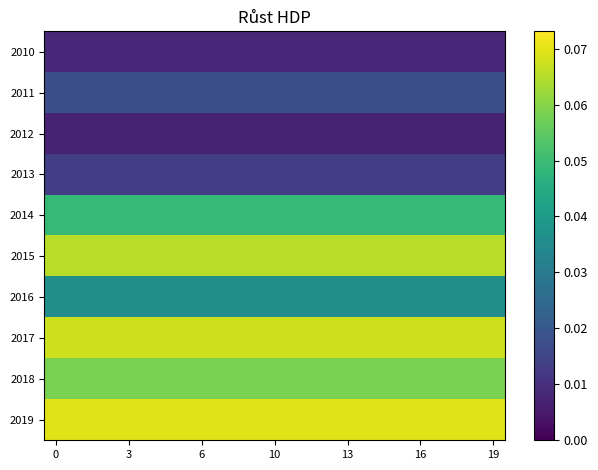

At how many categories does at least one series exceed 0?

20